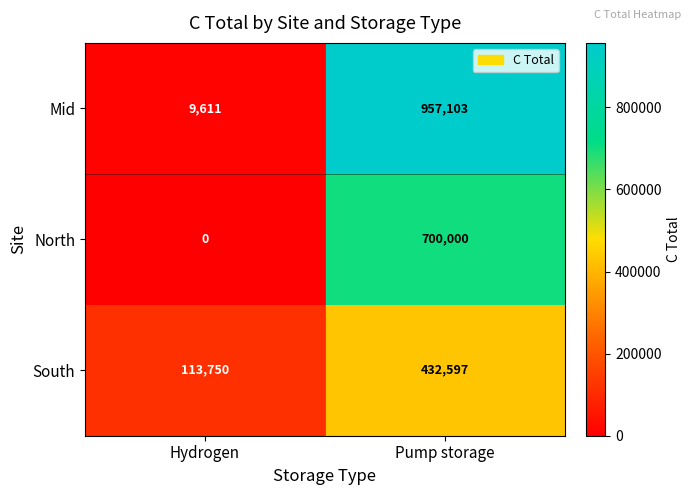

Reading left to right, transcribe all the data shown in this chart.

Mid: 9611	957103
North: 0	700000
South: 113750	432597